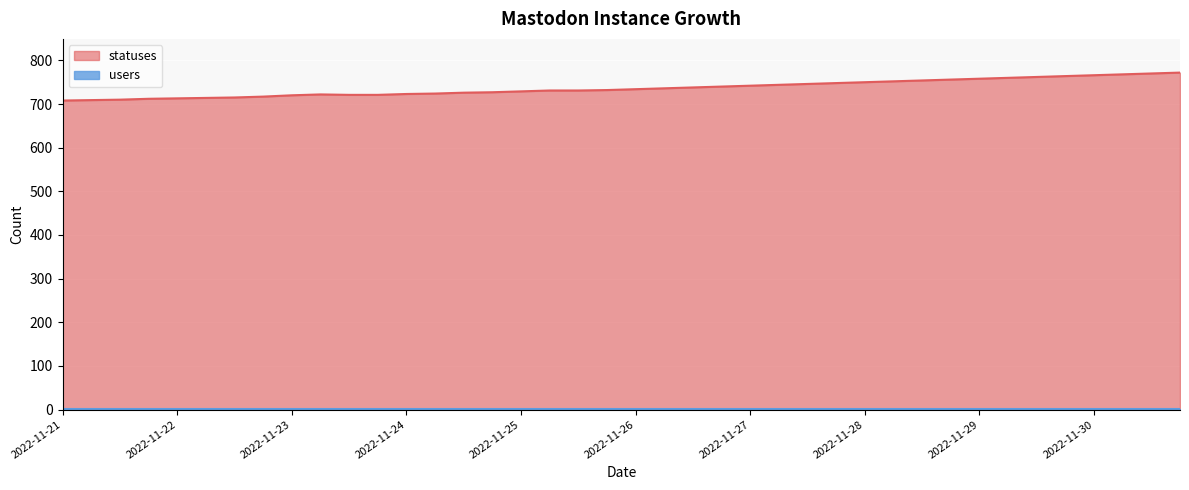

True or false: there are more than 0 points higher than both neighbors.

True